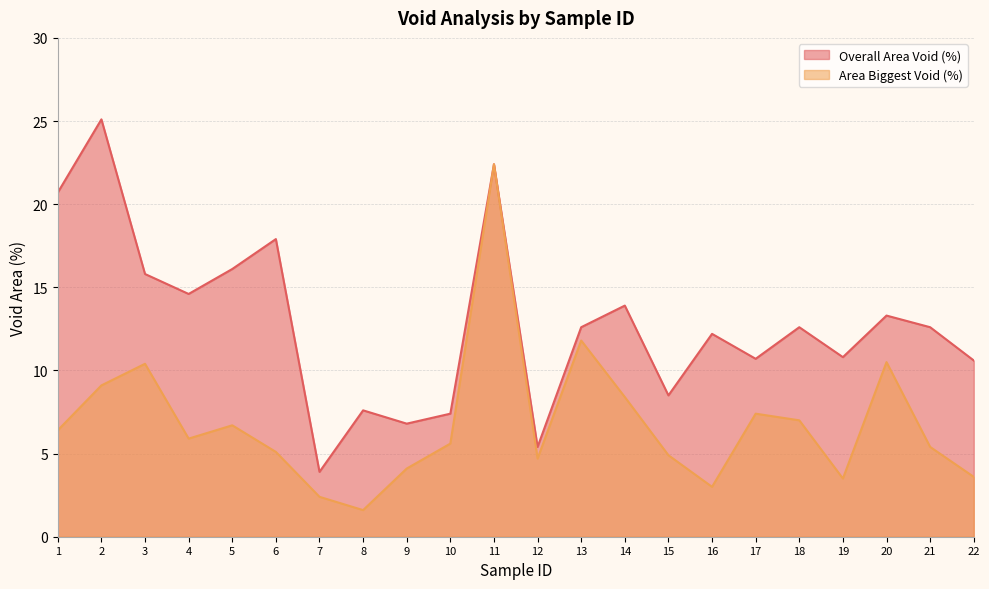

Which series has the largest range (max minus min)?

Overall Area Void (%)